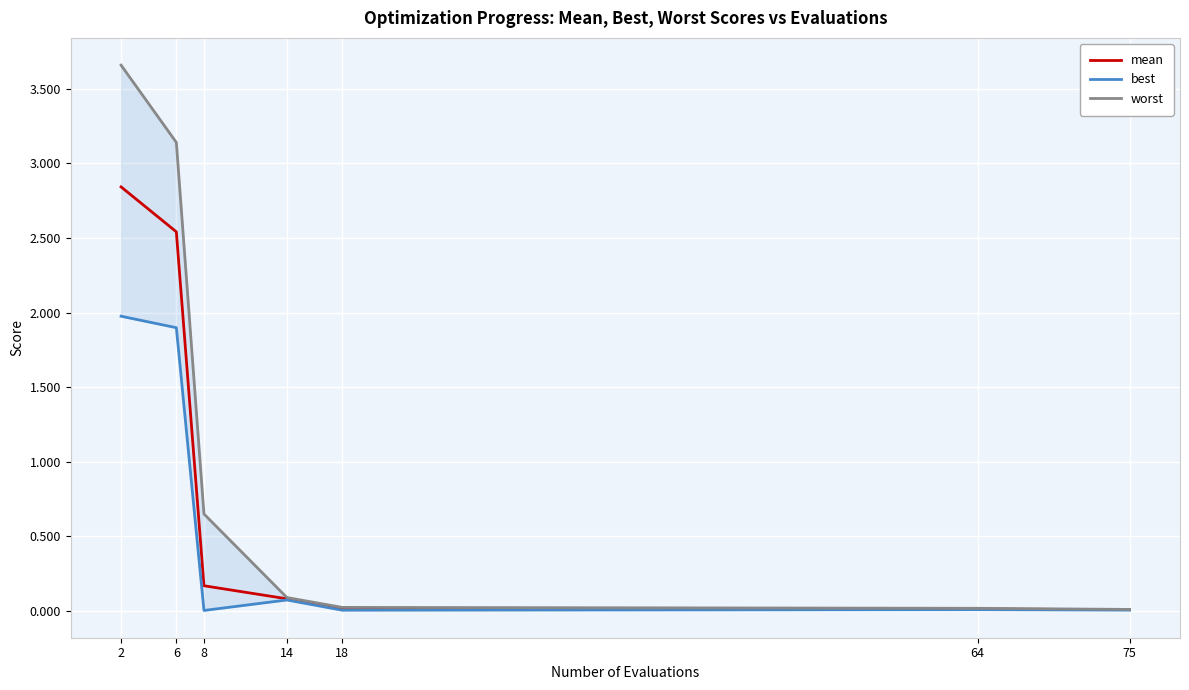

How many series are shown in this chart?

3